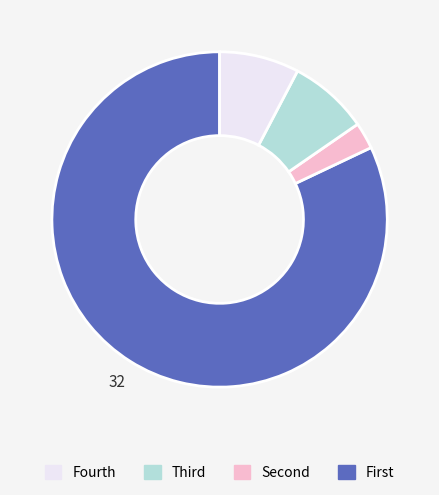

Count the number of slices in the pie.

4